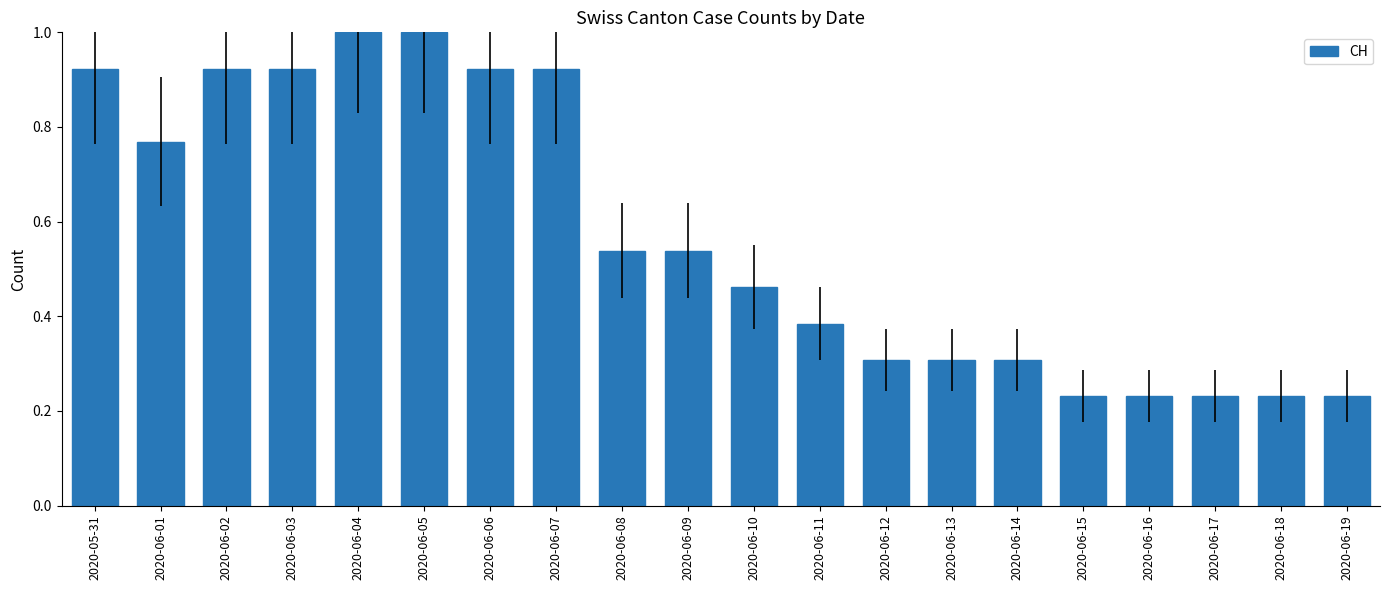

What is the greatest value displayed?

1.0